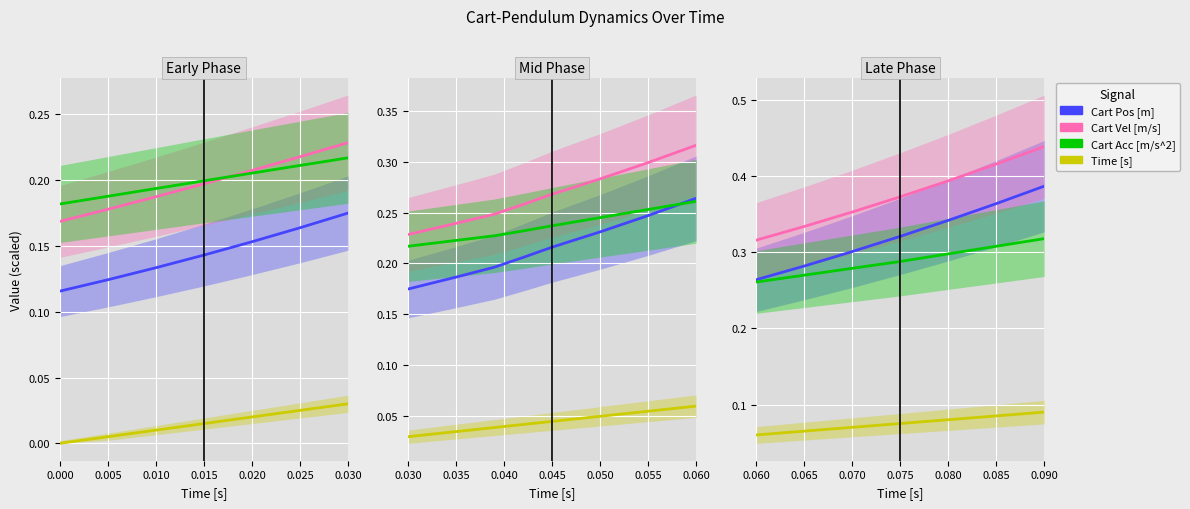

Which series changed the most between 0.085 and 0.090?

Cart Pos [m]